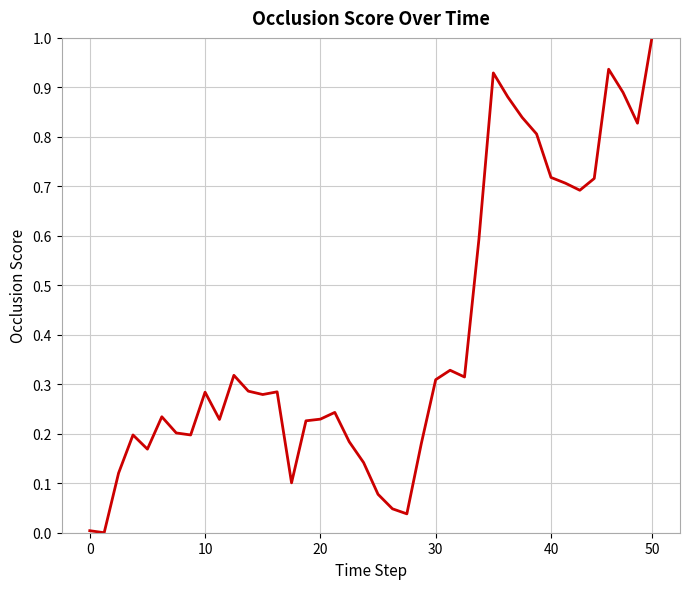

How many lines are shown in the chart?

1